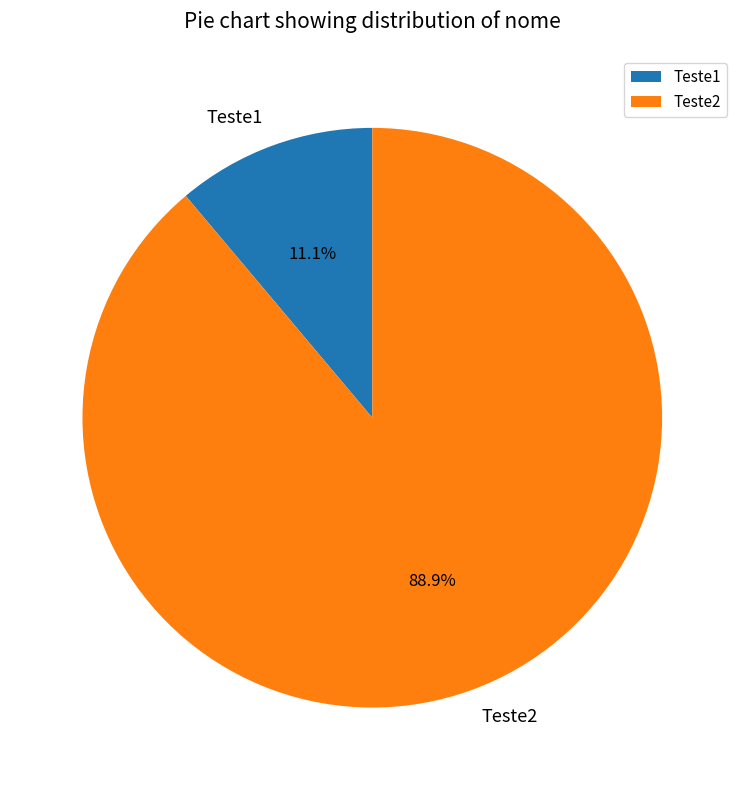

Which slice represents more than half of the pie?

Teste2